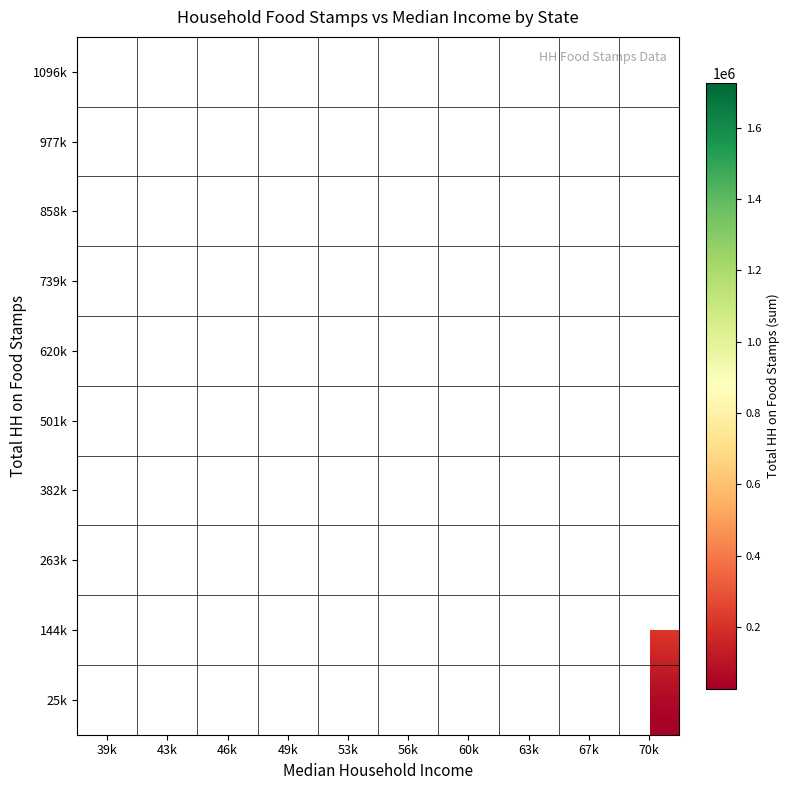

What is the greatest value displayed?

1726861.0